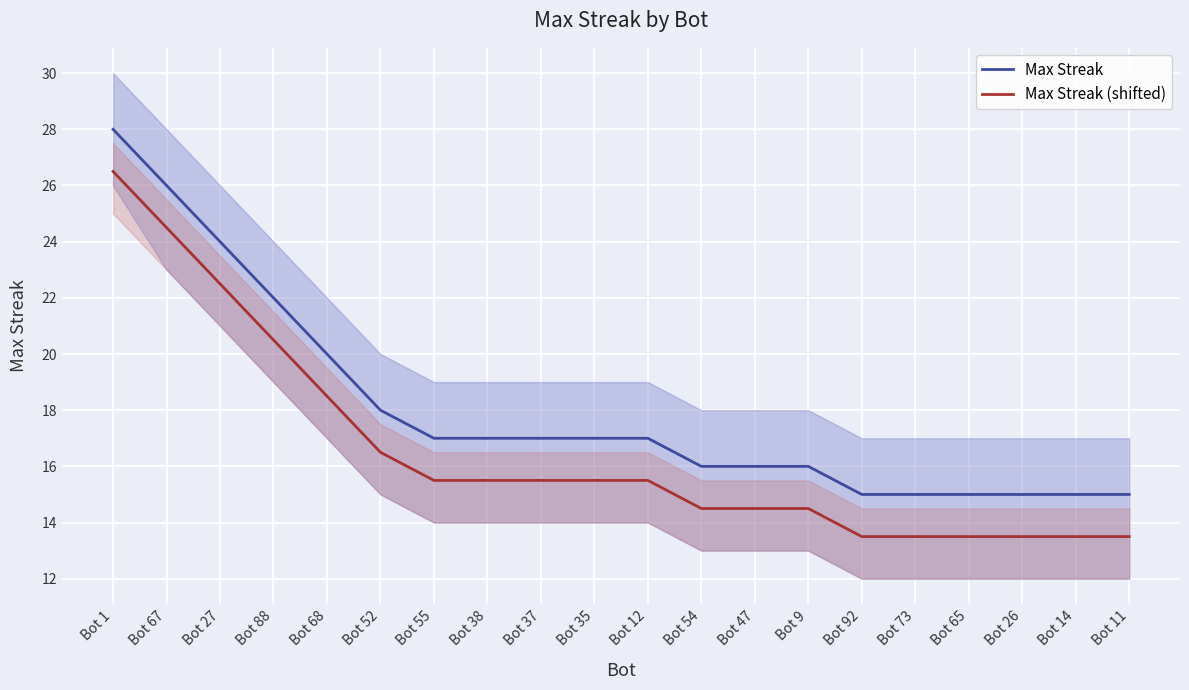

Which category has the lowest value across all series?

Bot 92